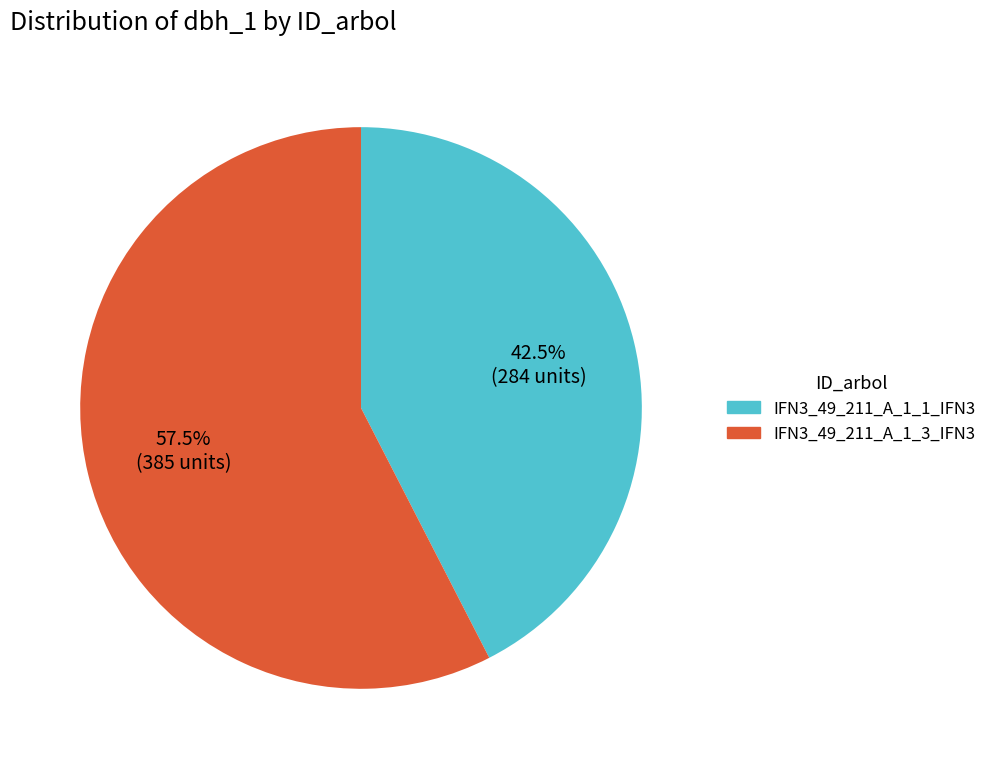

What portion of the pie excludes IFN3_49_211_A_1_3_IFN3?

42.5%